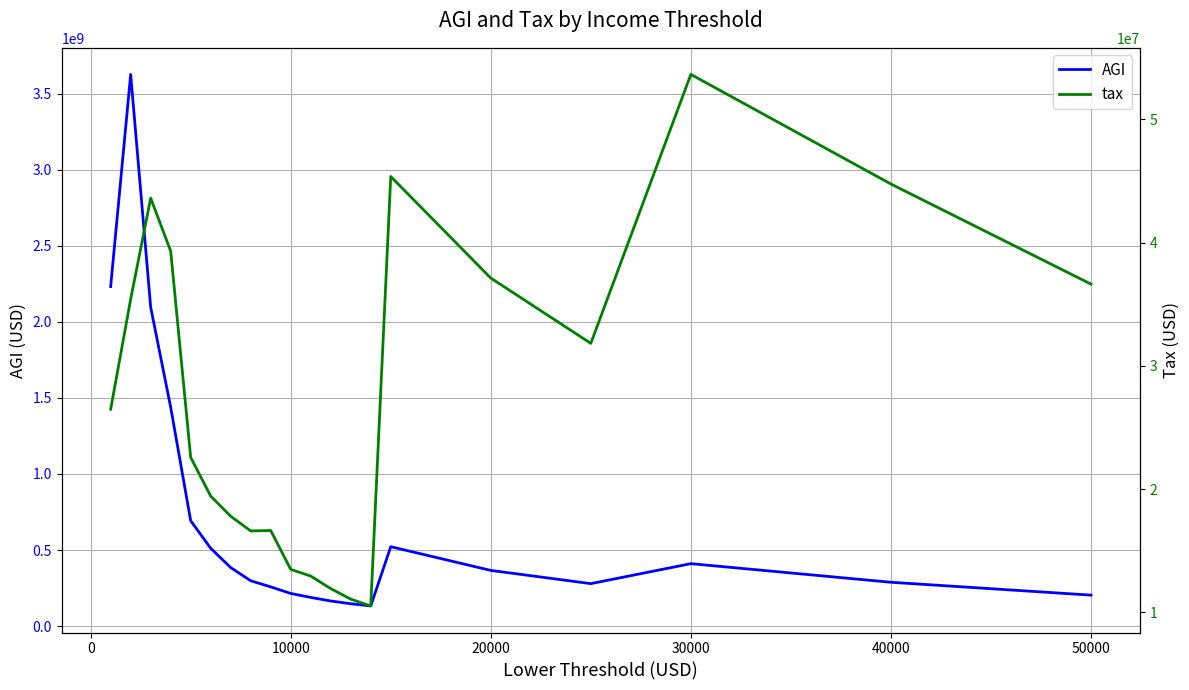

What is the average value of the AGI series?

722919802